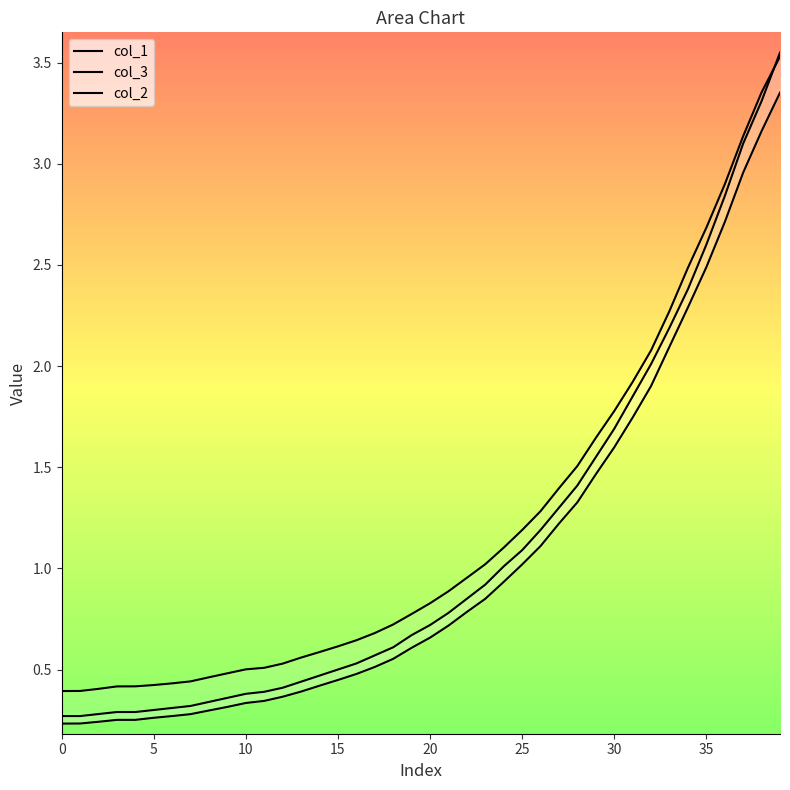

Reading left to right, extract all data points from this chart.

col_1: 0.3	0.3	0.3	0.3	0.3	0.3	0.3	0.3	0.3	0.4	0.4	0.4	0.4	0.4	0.5	0.5	0.5	0.6	0.6	0.7	0.7	0.8	0.8	0.9	1.0	1.1	1.2	1.3	1.4	1.6	1.7	1.9	2.0	2.2	2.4	2.6	2.8	3.1	3.3	3.5
col_3: 0.4	0.4	0.4	0.4	0.4	0.4	0.4	0.4	0.5	0.5	0.5	0.5	0.5	0.6	0.6	0.6	0.6	0.7	0.7	0.8	0.8	0.9	1.0	1.0	1.1	1.2	1.3	1.4	1.5	1.6	1.8	1.9	2.1	2.3	2.5	2.7	2.9	3.1	3.4	3.5
col_2: 0.2	0.2	0.2	0.3	0.3	0.3	0.3	0.3	0.3	0.3	0.3	0.3	0.4	0.4	0.4	0.4	0.5	0.5	0.6	0.6	0.7	0.7	0.8	0.8	0.9	1.0	1.1	1.2	1.3	1.5	1.6	1.7	1.9	2.1	2.3	2.5	2.7	3.0	3.2	3.4